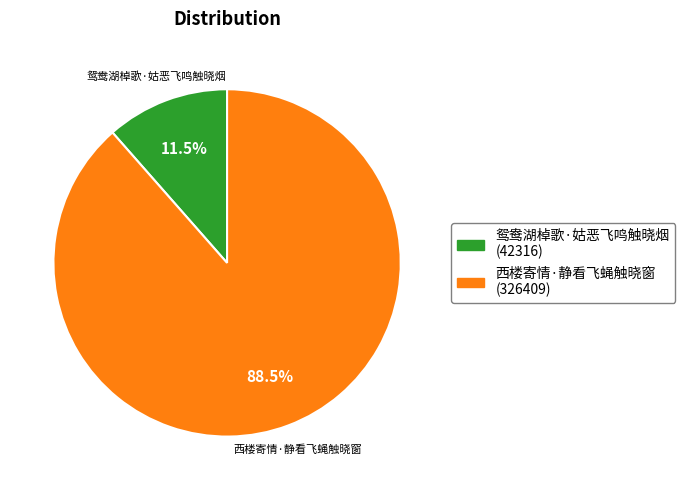

To the nearest percent, what is the average slice percentage?

50%